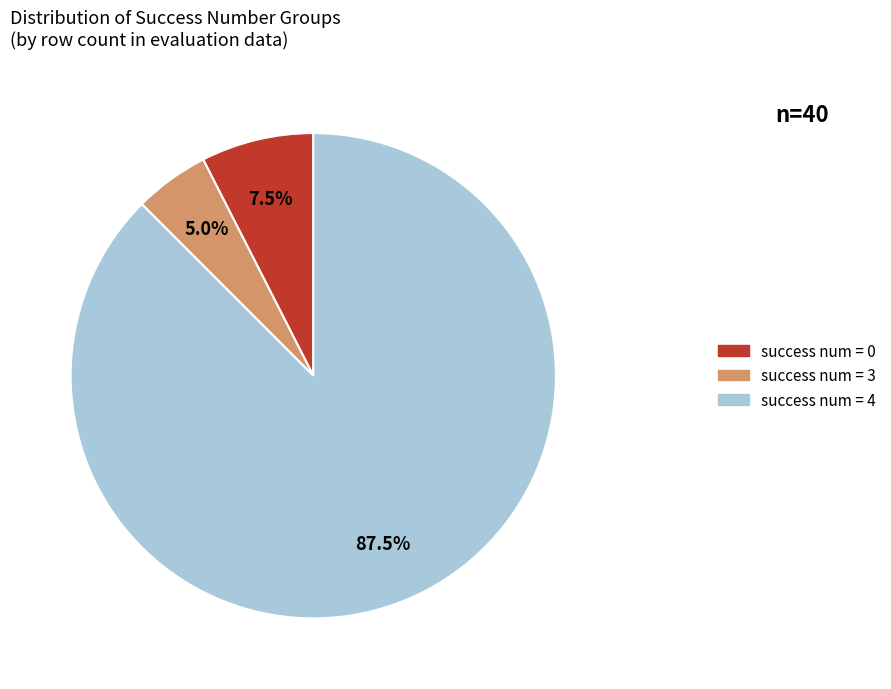

Approximately how many times larger is the value at success num = 0 compared to success num = 3?

1.5